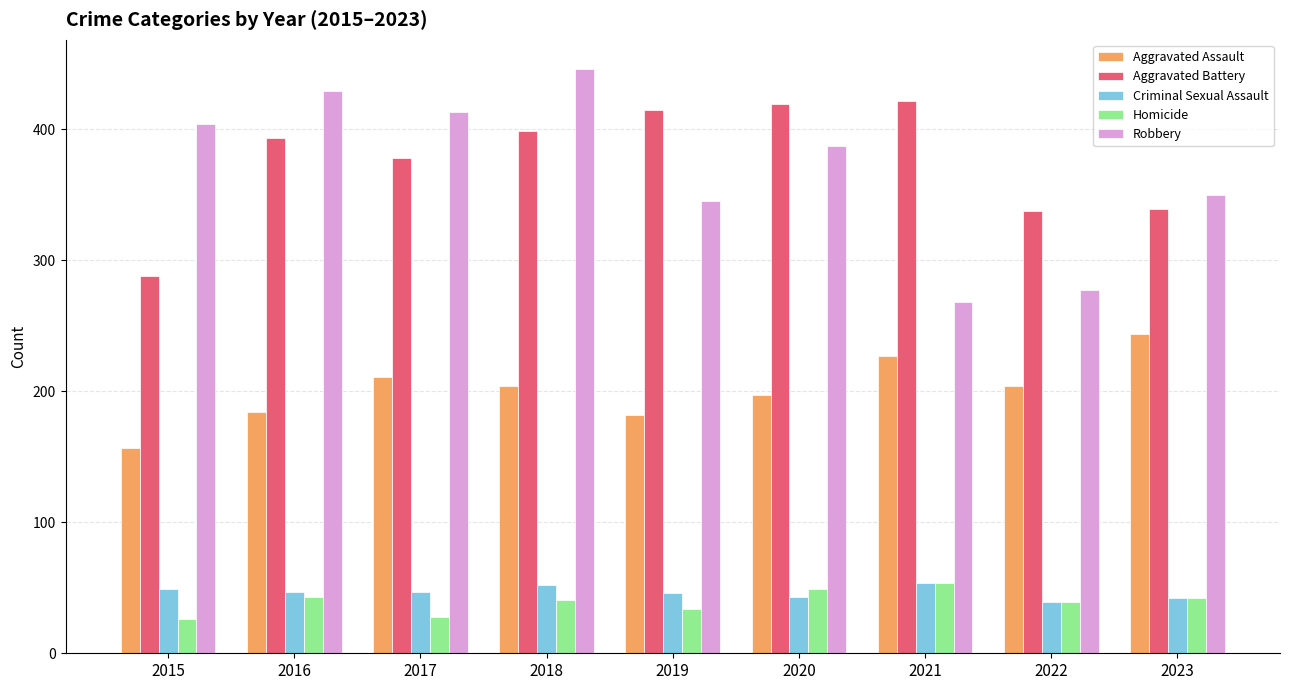

Is it true that Aggravated Assault equals 157 at 2015?

True